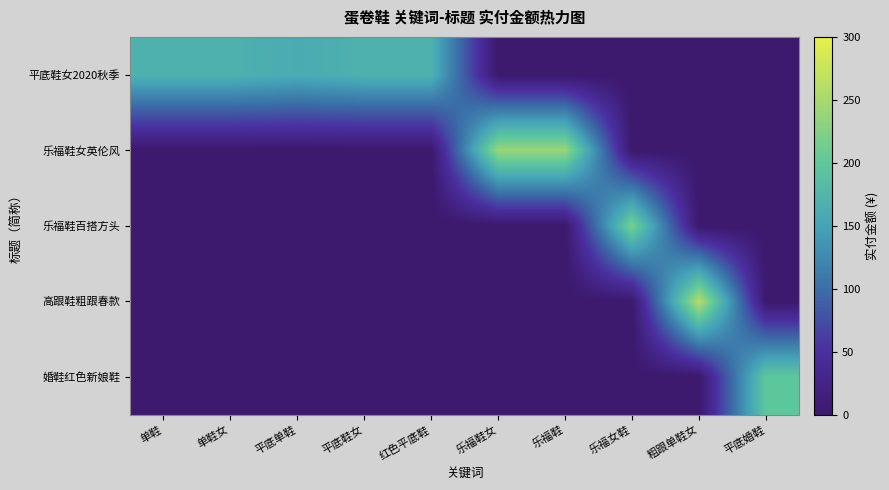

Reading left to right, what are all the values shown in this chart?

平底鞋女2020秋季: 单鞋=169	单鞋女=169	平底单鞋=161	平底鞋女=169	红色平底鞋=169	乐福鞋女=0	乐福鞋=0	乐福女鞋=0	粗跟单鞋女=0	平底婚鞋=0
乐福鞋女英伦风: 单鞋=0	单鞋女=0	平底单鞋=0	平底鞋女=0	红色平底鞋=0	乐福鞋女=239	乐福鞋=239	乐福女鞋=0	粗跟单鞋女=0	平底婚鞋=0
乐福鞋百搭方头: 单鞋=0	单鞋女=0	平底单鞋=0	平底鞋女=0	红色平底鞋=0	乐福鞋女=0	乐福鞋=0	乐福女鞋=219	粗跟单鞋女=0	平底婚鞋=0
高跟鞋粗跟春款: 单鞋=0	单鞋女=0	平底单鞋=0	平底鞋女=0	红色平底鞋=0	乐福鞋女=0	乐福鞋=0	乐福女鞋=0	粗跟单鞋女=259	平底婚鞋=0
婚鞋红色新娘鞋: 单鞋=0	单鞋女=0	平底单鞋=0	平底鞋女=0	红色平底鞋=0	乐福鞋女=0	乐福鞋=0	乐福女鞋=0	粗跟单鞋女=0	平底婚鞋=199